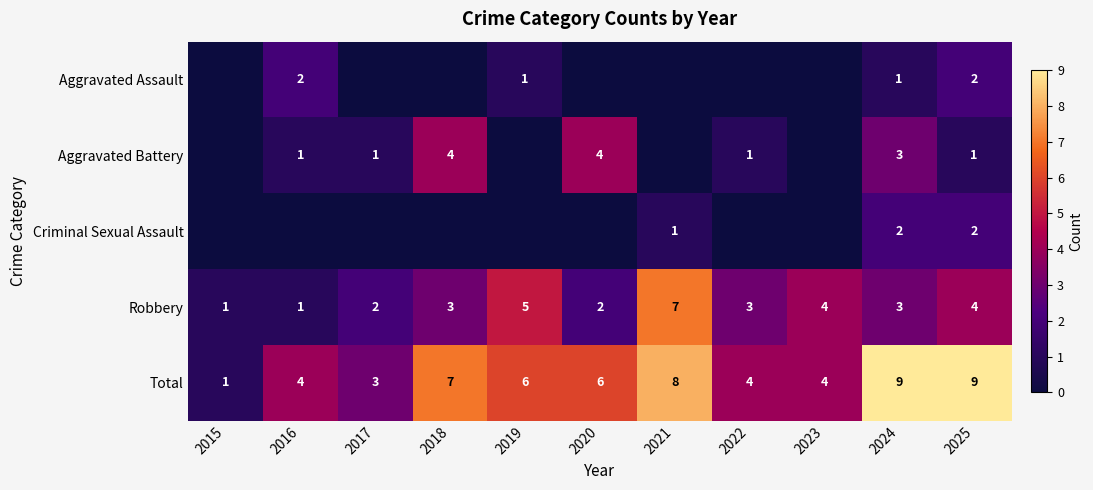

What is the approximate value of Total at 2024?

9